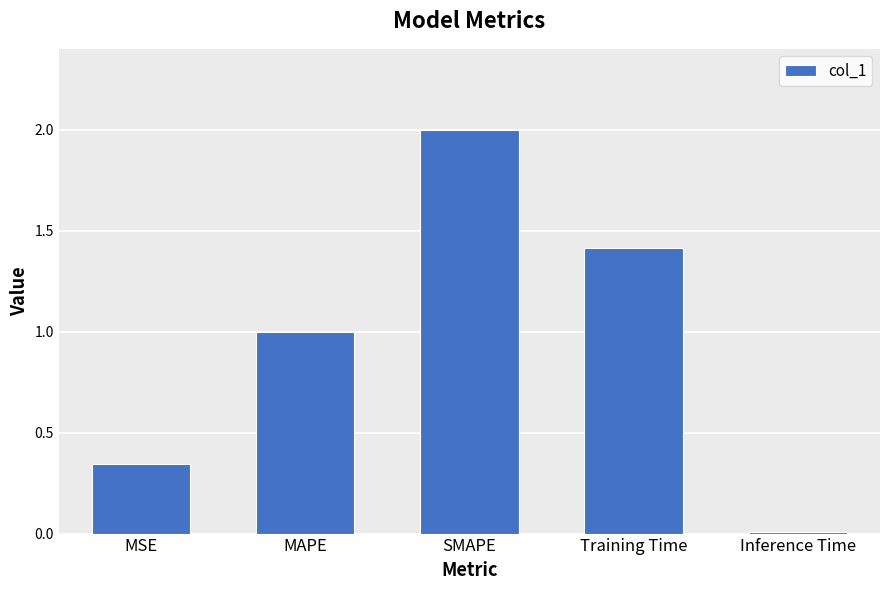

What is the label of the 5th bar from the right?

MSE